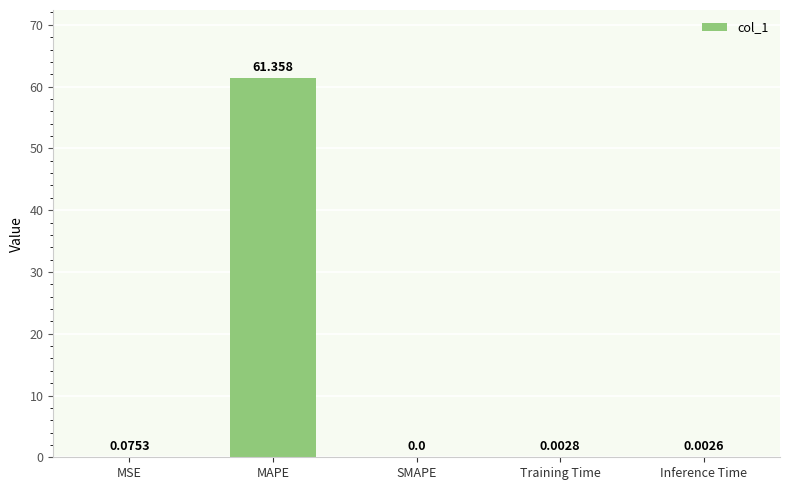

What is the average value?

12.3